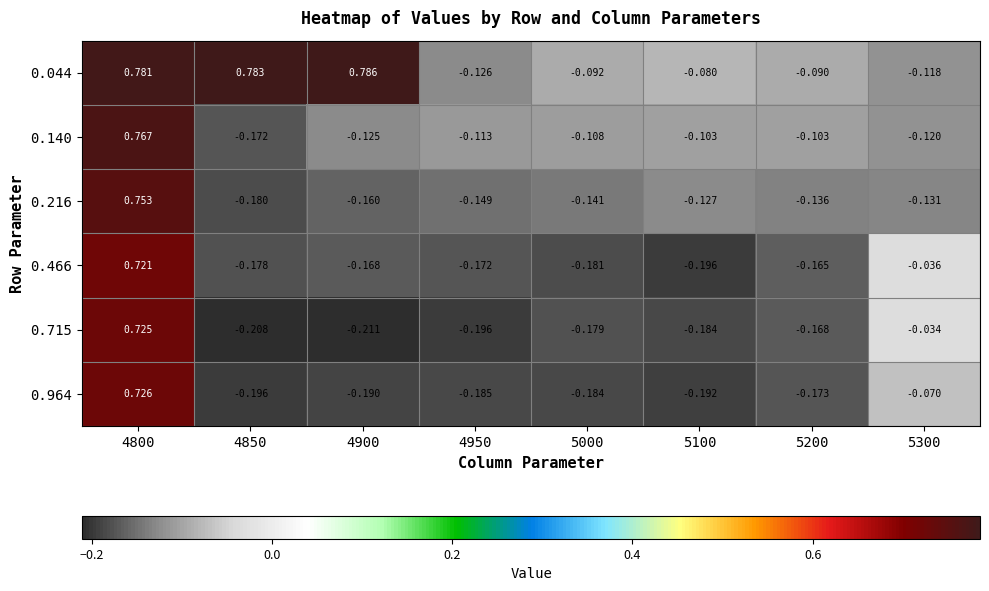

At how many categories does at least one series exceed 0?

3